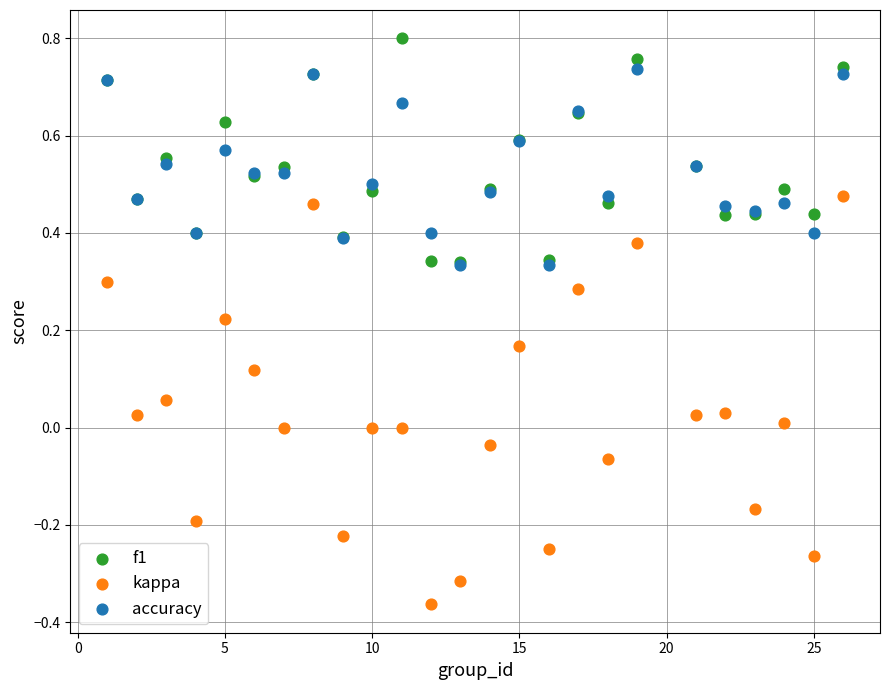

Which series contains the highest Y value?

f1